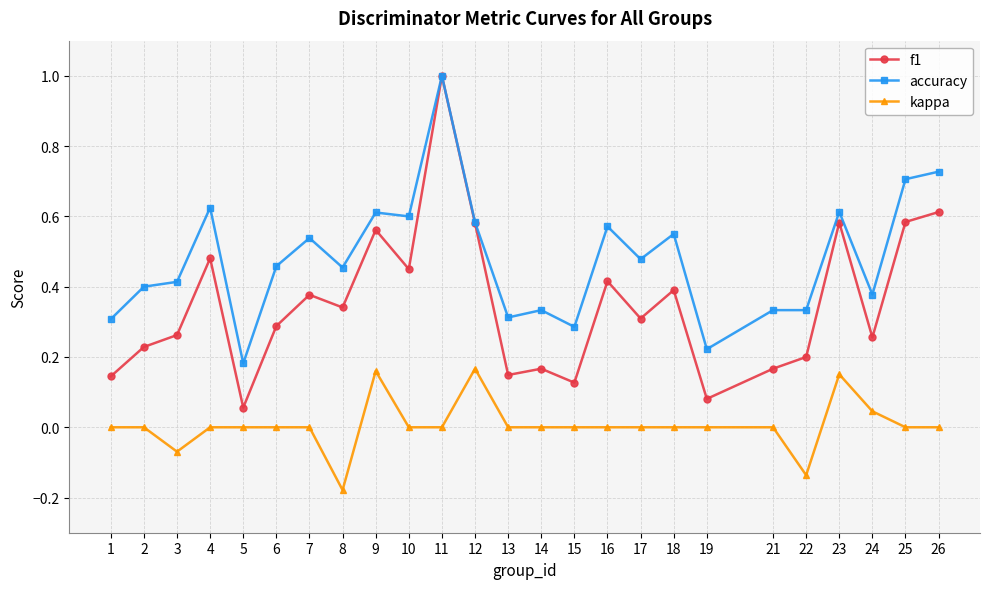

Is it true that f1 equals 0.2 at 6?

False